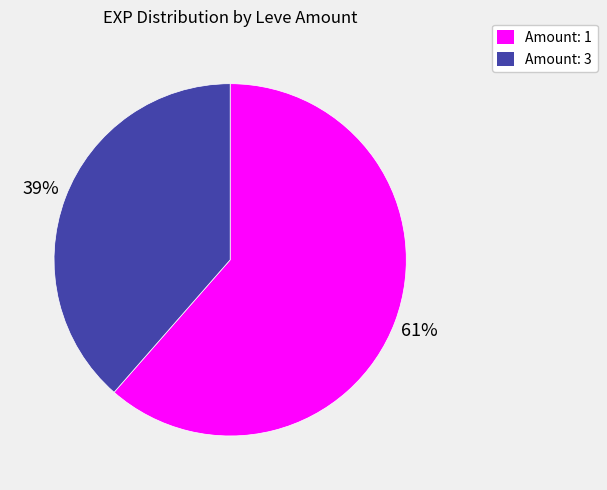

Count the number of slices in the pie.

2